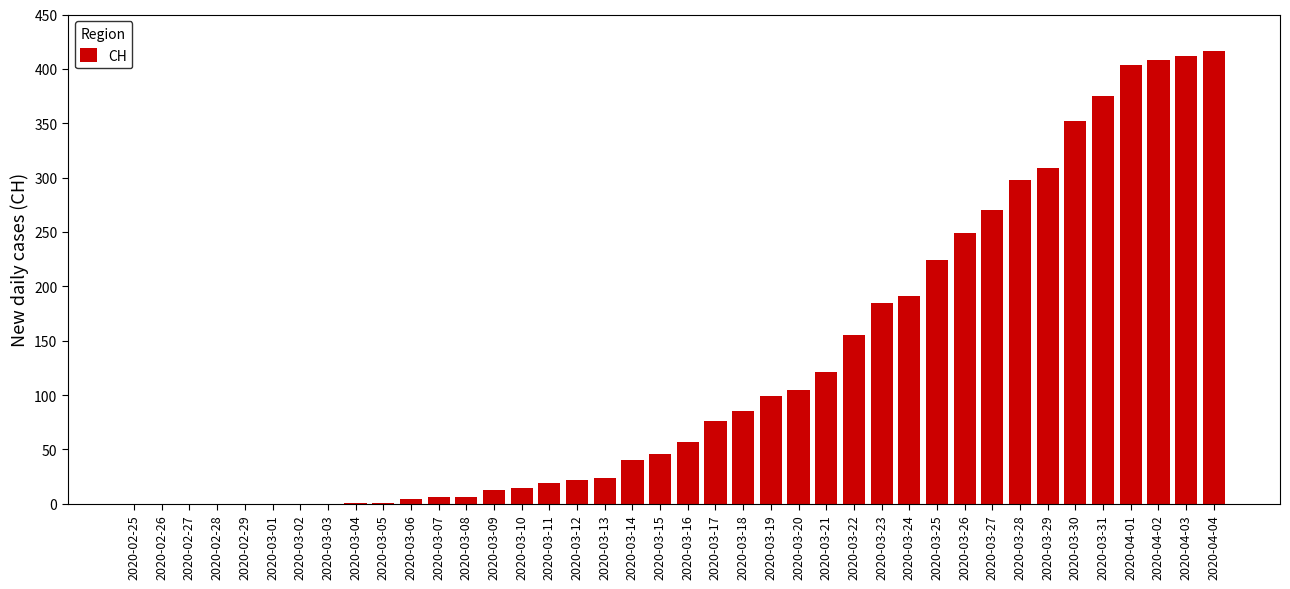

How many categories are shown in the chart?

40